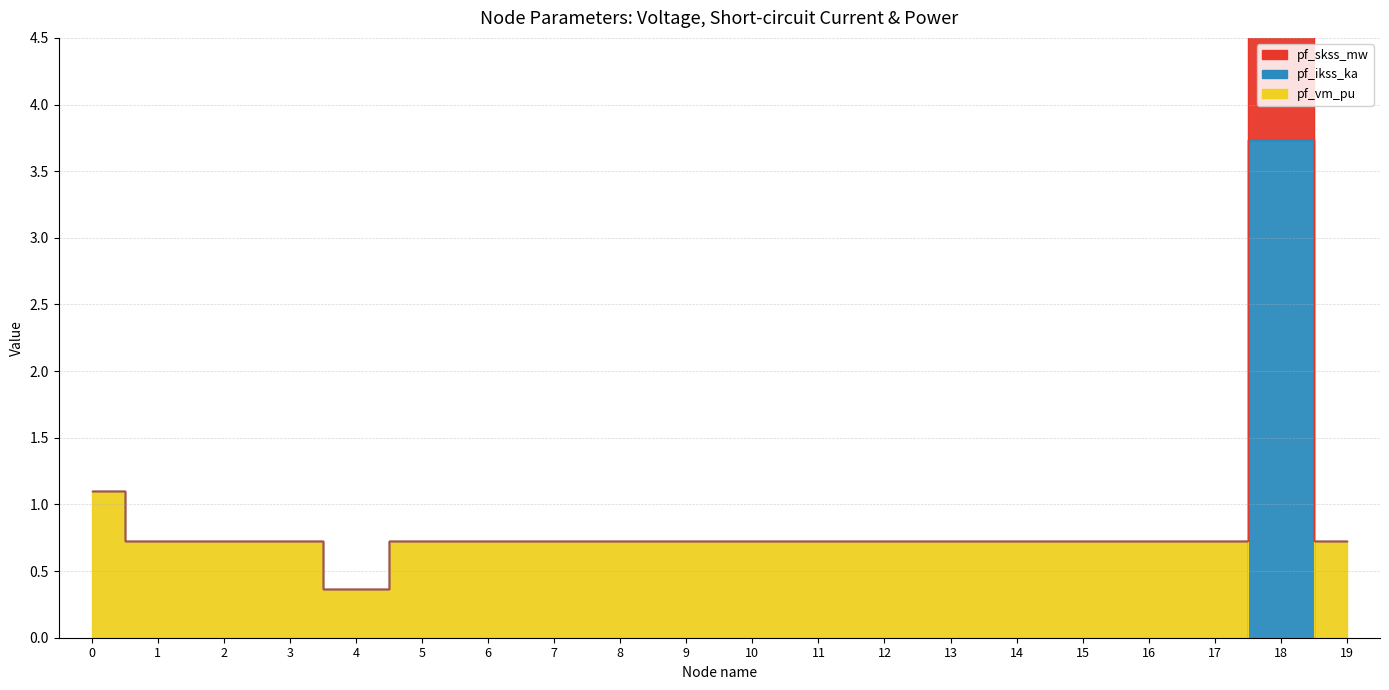

Which has a higher value, 5 or 7?

7